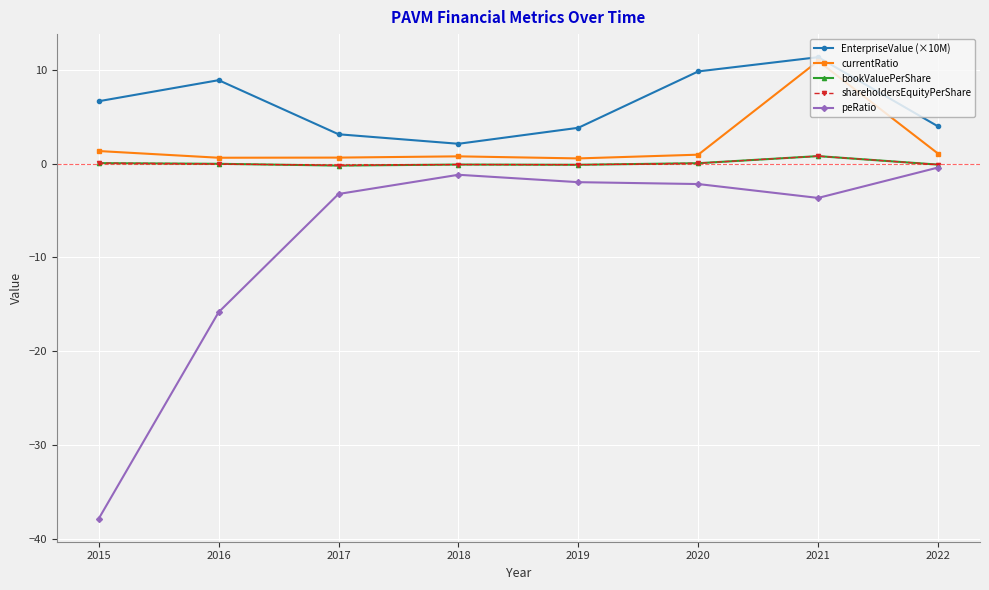

Does the chart have visible grid lines?

Yes